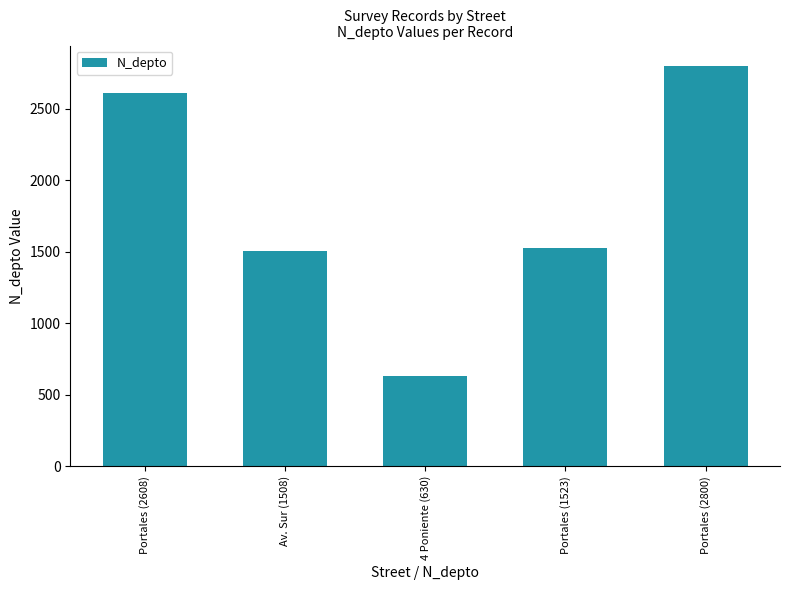

True or false: the data shows 2608 at Portales (2608).

True